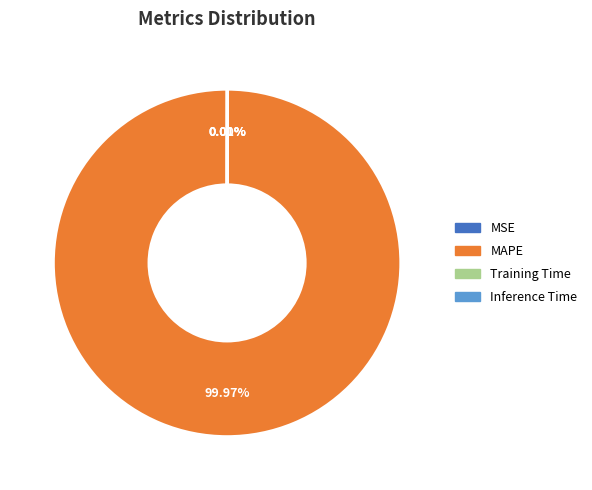

Is there a majority slice in this chart?

Yes